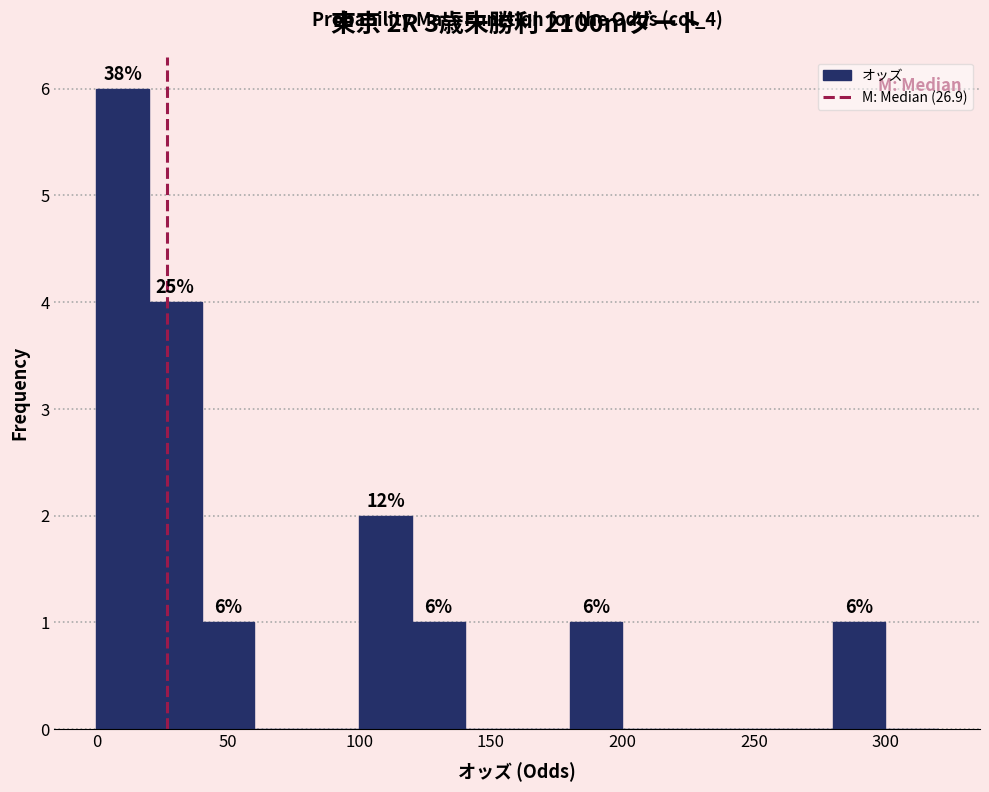

Which range on the x-axis has the tallest bar?

0 to 20